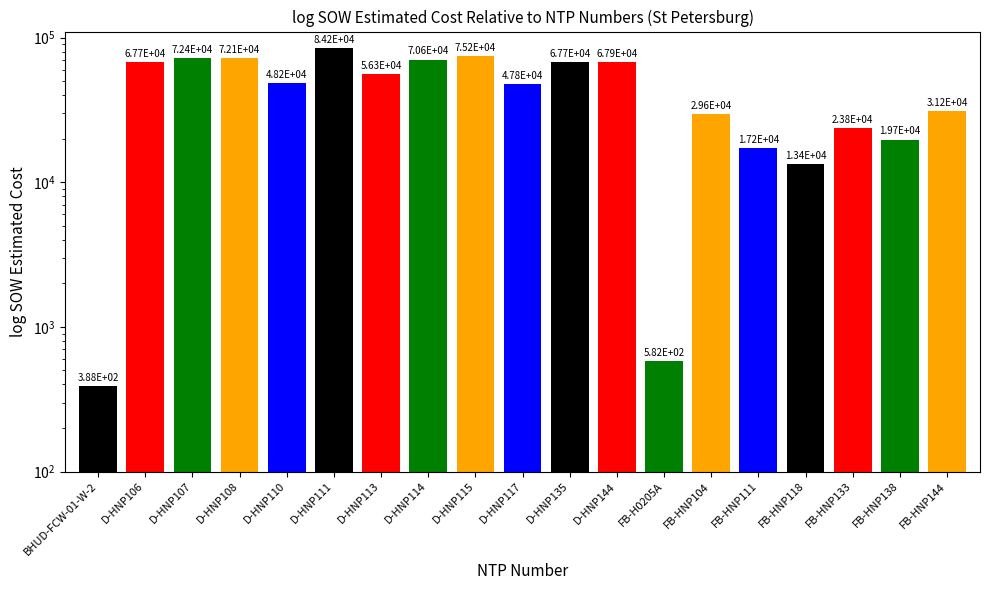

What is the label of the 18th bar from the left?

FB-HNP138